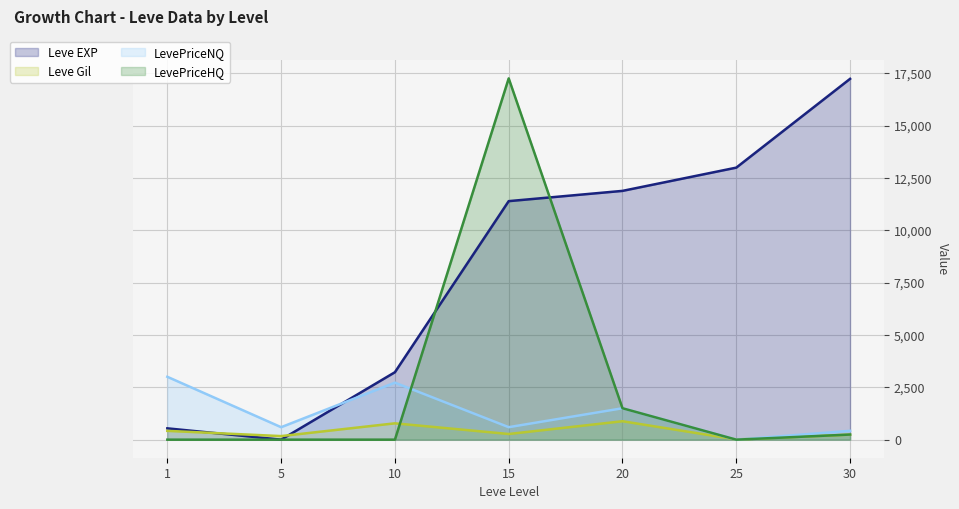

What is the difference between the highest and lowest values at 30?

16990.0